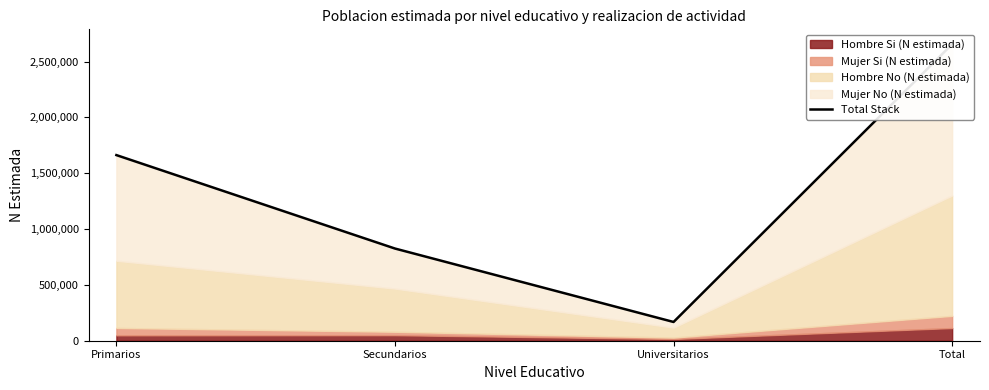

Which label corresponds to the largest value in the chart?

Total